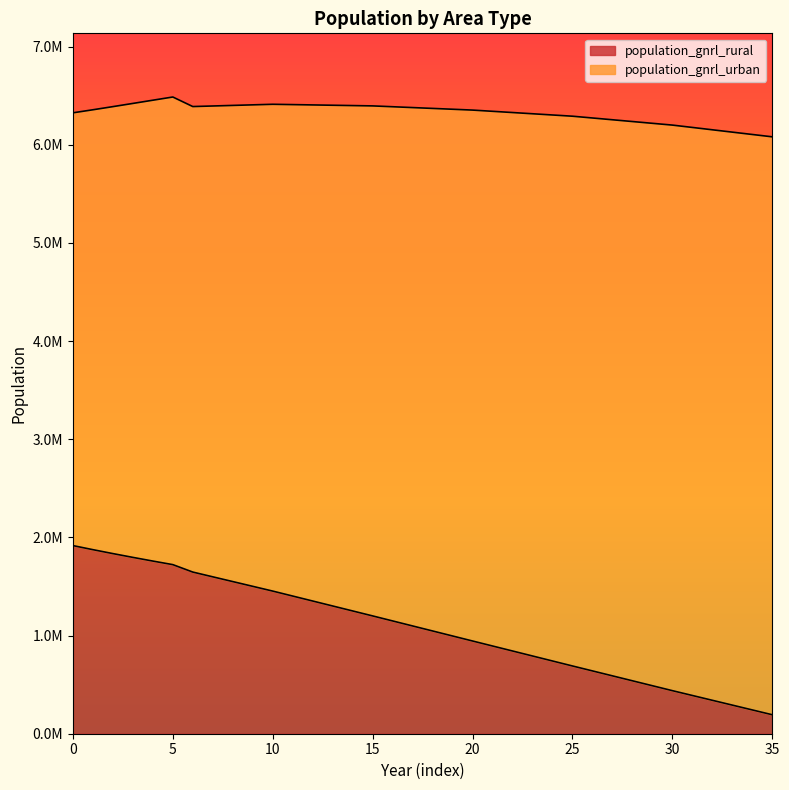

What are all the series names shown in the legend?

population_gnrl_rural, population_gnrl_urban